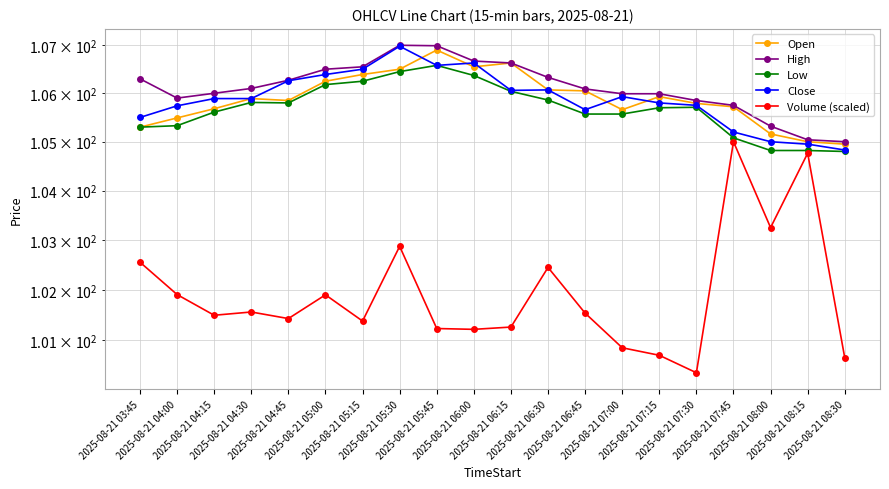

Does the chart display data point markers on the line(s)?

Yes